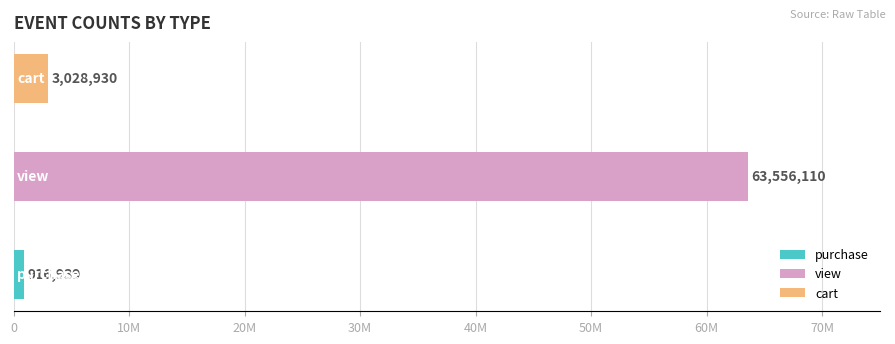

Which has a higher value, view or cart?

view